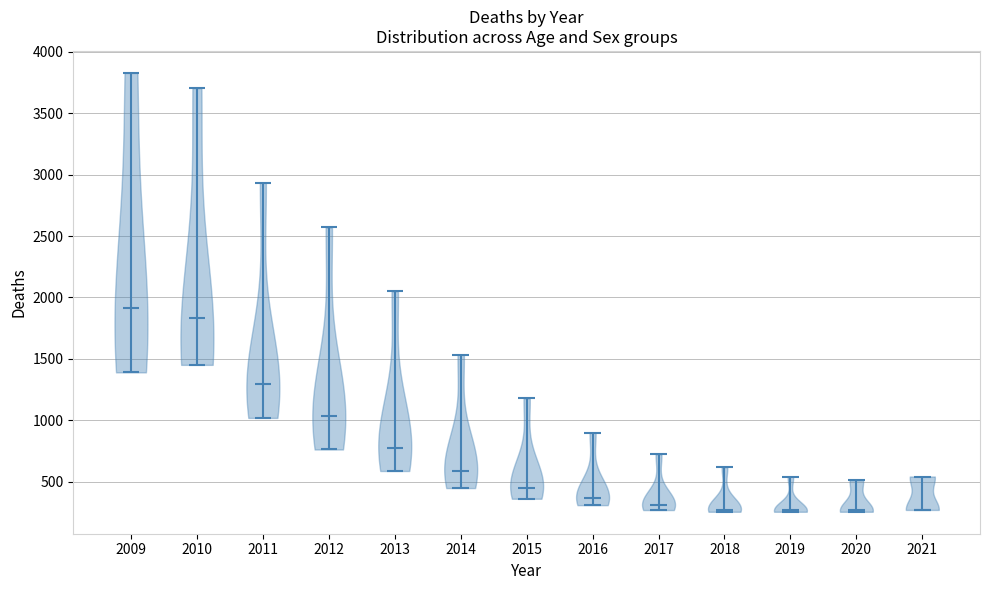

Reading left to right, read every violin against the y-axis: where its median line is, and the lowest and highest points it reaches. The values are not printed on the chart, so give them approximately, as read against the axis.

2009: median line 1900, lowest point 1400, highest point 3850
2010: median line 1850, lowest point 1450, highest point 3700
2011: median line 1300, lowest point 1000, highest point 2950
2012: median line 1050, lowest point 750, highest point 2550
2013: median line 750, lowest point 600, highest point 2050
2014: median line 600, lowest point 450, highest point 1550
2015: median line 450, lowest point 350, highest point 1200
2016: median line 350, lowest point 300, highest point 900
2017: median line 300, lowest point 250, highest point 700
2018: median line 250, lowest point 250, highest point 600
2019: median line 250, lowest point 250, highest point 550
2020: median line 250, lowest point 250, highest point 500
2021: median line 250, lowest point 250, highest point 550